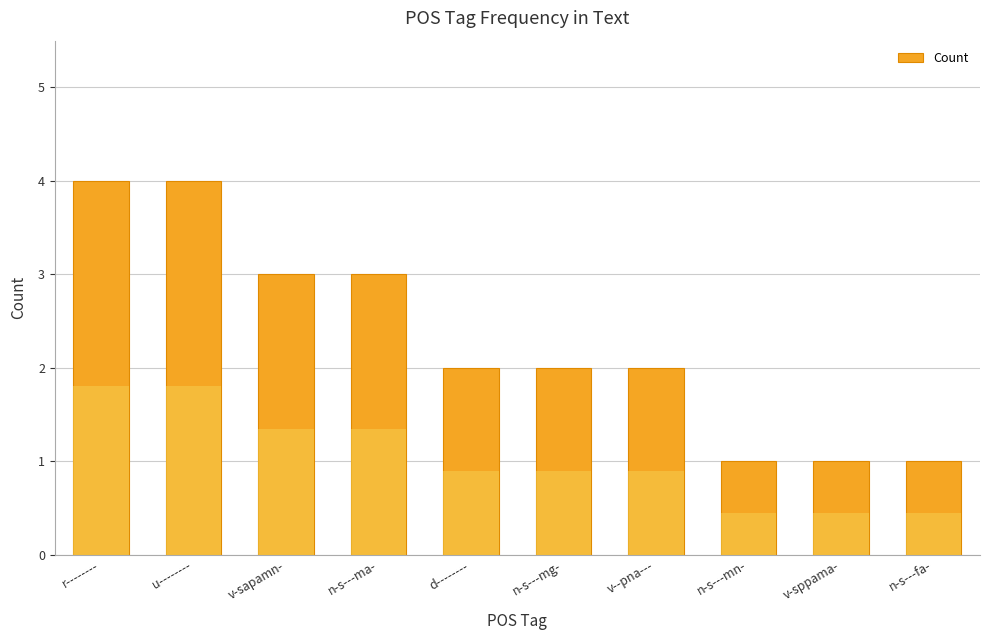

Rank the categories by value from highest to lowest.

r--------, u--------, v-sapamn-, n-s---ma-, d--------, n-s---mg-, v--pna---, n-s---mn-, v-sppama-, n-s---fa-